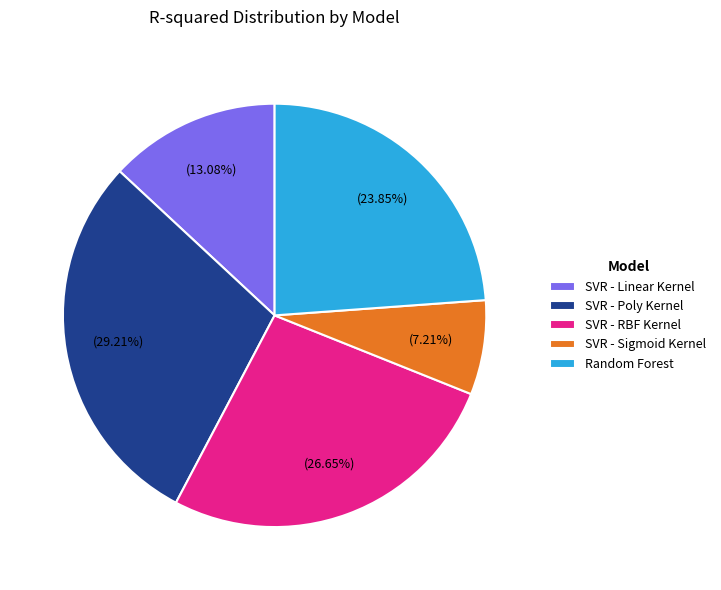

Do SVR - Poly Kernel and Random Forest together represent more than half of the pie?

Yes